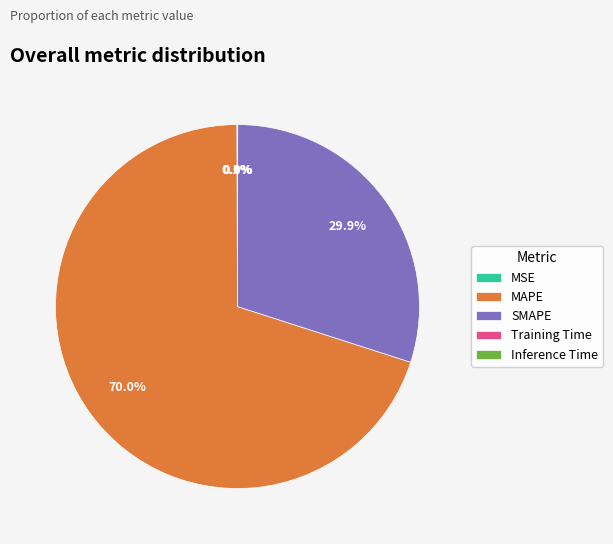

Which category has the biggest portion of the pie?

MAPE